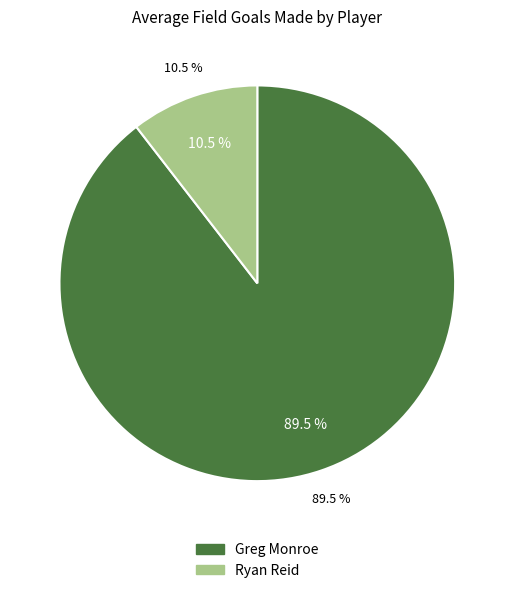

What is the largest slice in the pie chart?

Greg Monroe